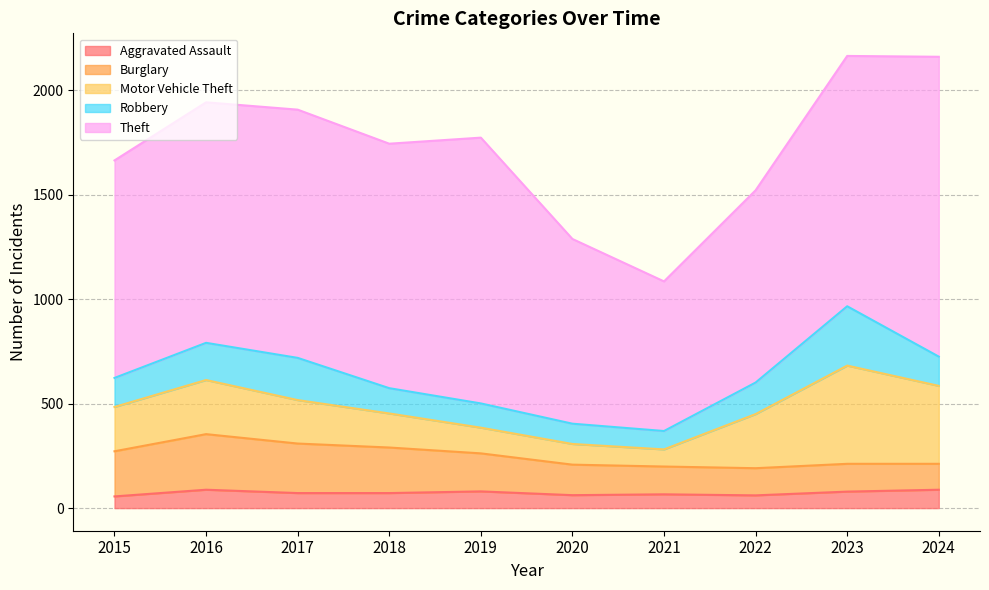

What is the highest value of the Robbery series?

284